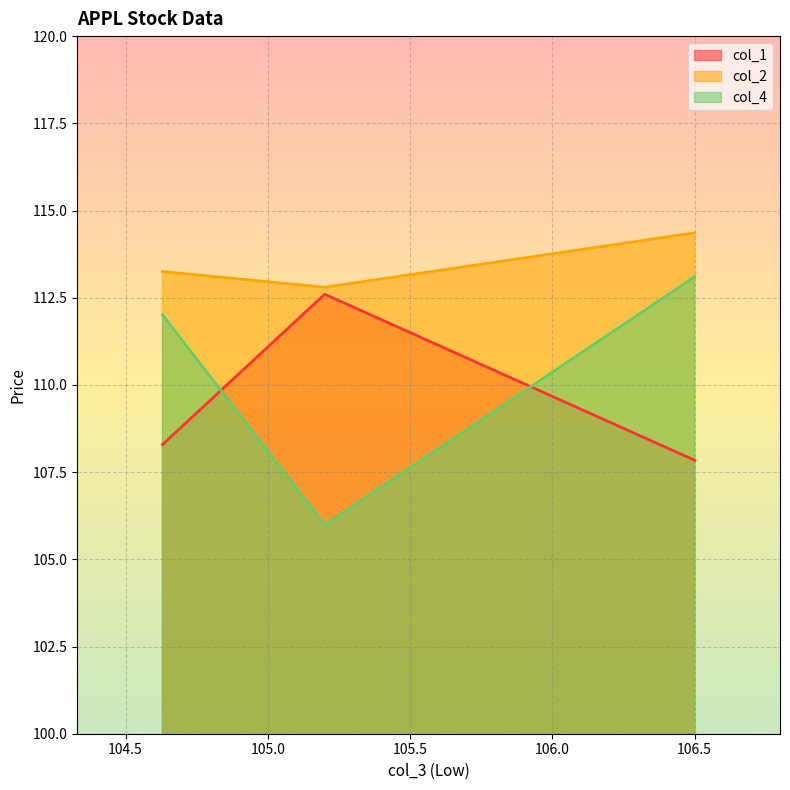

Is the value of col_4 at 106.5 greater than the value of col_2 at 105.2?

Yes